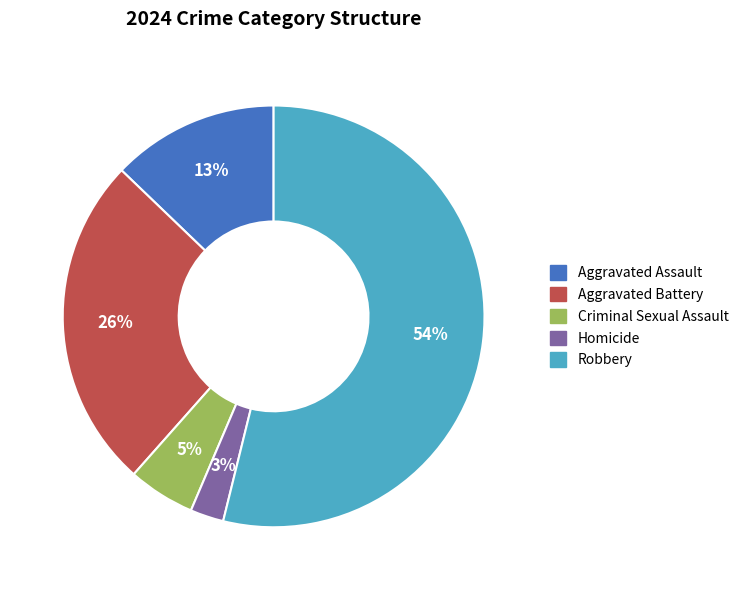

The Aggravated Assault slice represents 13% of the pie. True or false?

True